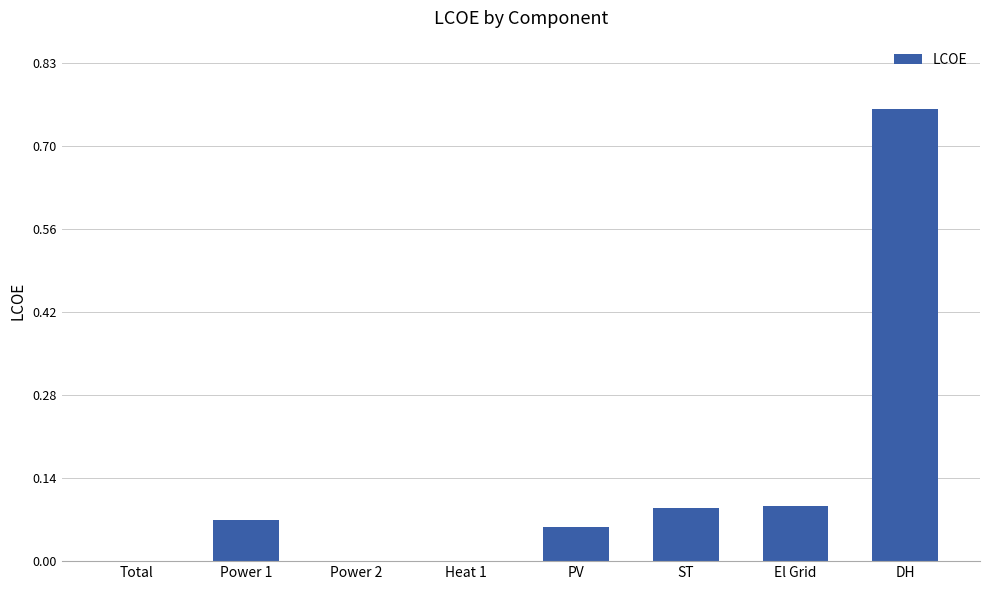

Does the chart contain stacked bars?

No